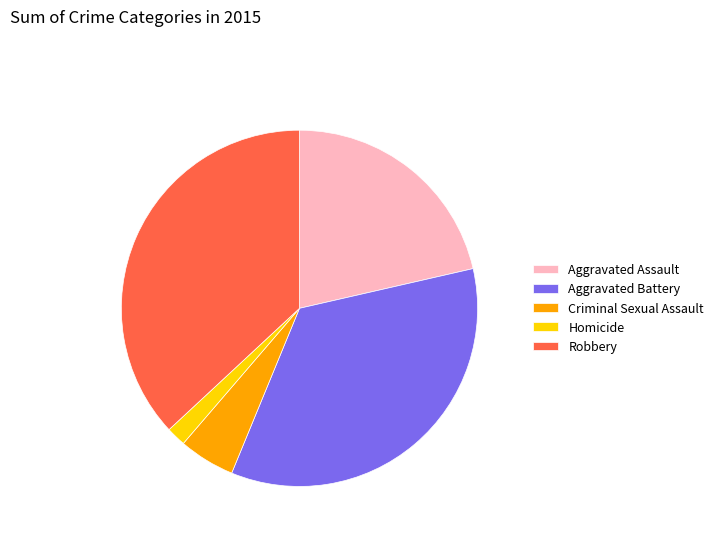

What is the ratio of the value at Aggravated Assault to the value at Criminal Sexual Assault?

4.2